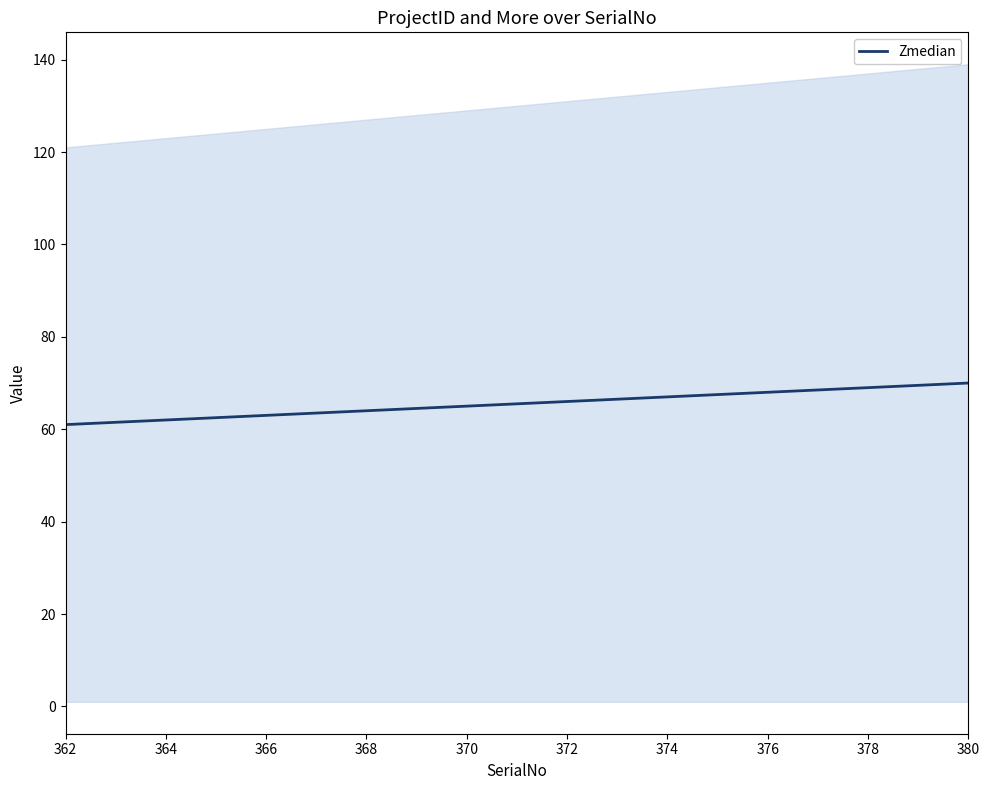

How many data points does each series have?

19